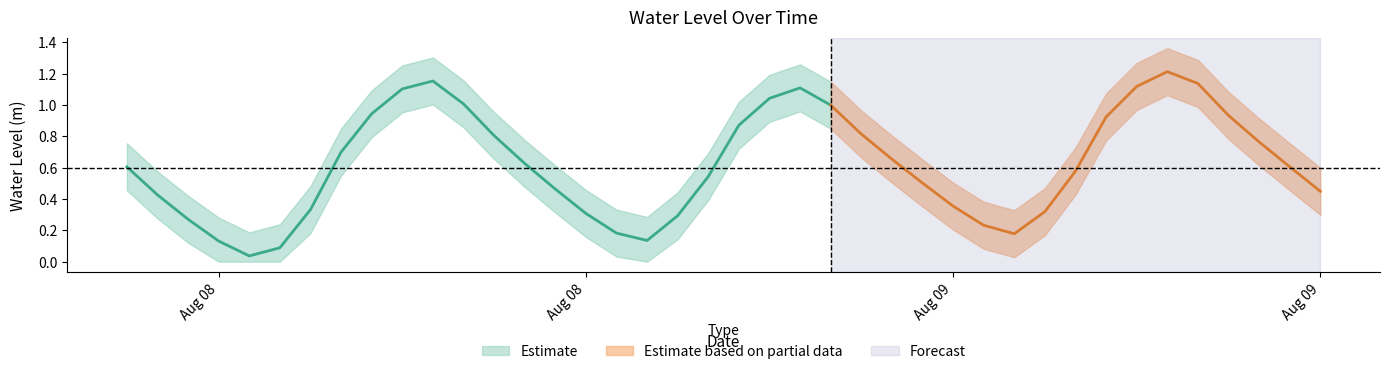

List the labels in order of value, smallest first.

2024-08-08 04:00:00, 2024-08-08 05:00:00, 2024-08-08 03:00:00, 2024-08-08 17:00:00, 2024-08-09 05:00:00, 2024-08-08 16:00:00, 2024-08-09 04:00:00, 2024-08-08 02:00:00, 2024-08-08 18:00:00, 2024-08-08 15:00:00, 2024-08-09 06:00:00, 2024-08-08 06:00:00, 2024-08-09 03:00:00, 2024-08-08 01:00:00, 2024-08-09 15:00:00, 2024-08-08 14:00:00, 2024-08-09 02:00:00, 2024-08-08 19:00:00, 2024-08-09 07:00:00, 2024-08-08 00:00:00, 2024-08-09 14:00:00, 2024-08-08 13:00:00, 2024-08-09 01:00:00, 2024-08-08 07:00:00, 2024-08-09 13:00:00, 2024-08-08 12:00:00, 2024-08-09 00:00:00, 2024-08-08 20:00:00, 2024-08-09 08:00:00, 2024-08-09 12:00:00, 2024-08-08 08:00:00, 2024-08-08 23:00:00, 2024-08-08 11:00:00, 2024-08-08 21:00:00, 2024-08-08 09:00:00, 2024-08-08 22:00:00, 2024-08-09 09:00:00, 2024-08-09 11:00:00, 2024-08-08 10:00:00, 2024-08-09 10:00:00